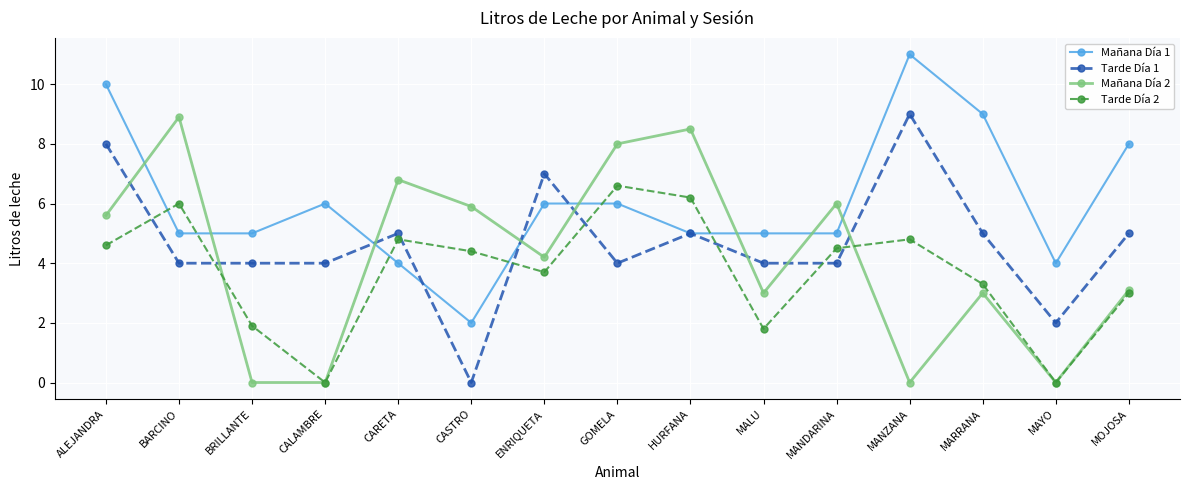

Reading left to right, transcribe all the data shown in this chart.

Mañana Día 1: 10.0	5.0	5.0	6.0	4.0	2.0	6.0	6.0	5.0	5.0	5.0	11.0	9.0	4.0	8.0
Tarde Día 1: 8.0	4.0	4.0	4.0	5.0	0.0	7.0	4.0	5.0	4.0	4.0	9.0	5.0	2.0	5.0
Mañana Día 2: 5.6	8.9	0.0	0.0	6.8	5.9	4.2	8.0	8.5	3.0	6.0	0.0	3.0	0.0	3.1
Tarde Día 2: 4.6	6.0	1.9	0.0	4.8	4.4	3.7	6.6	6.2	1.8	4.5	4.8	3.3	0.0	3.0